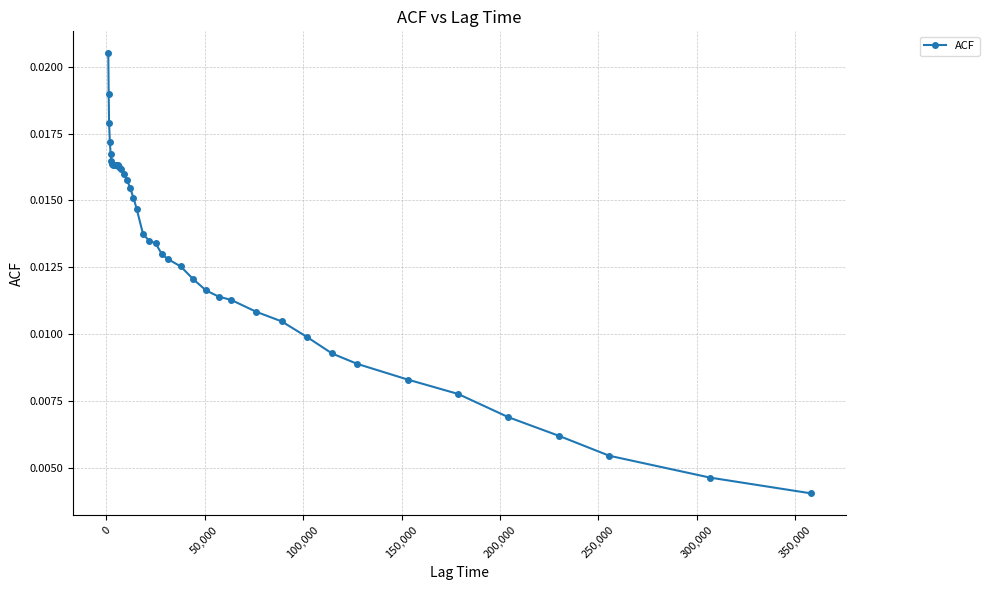

True or false: the data has more than 0 interior local peaks.

True